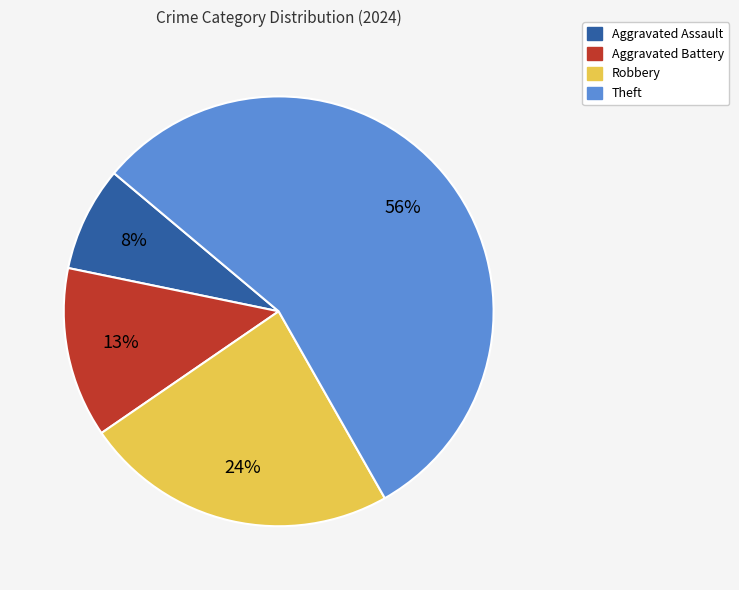

What is the majority slice?

Theft